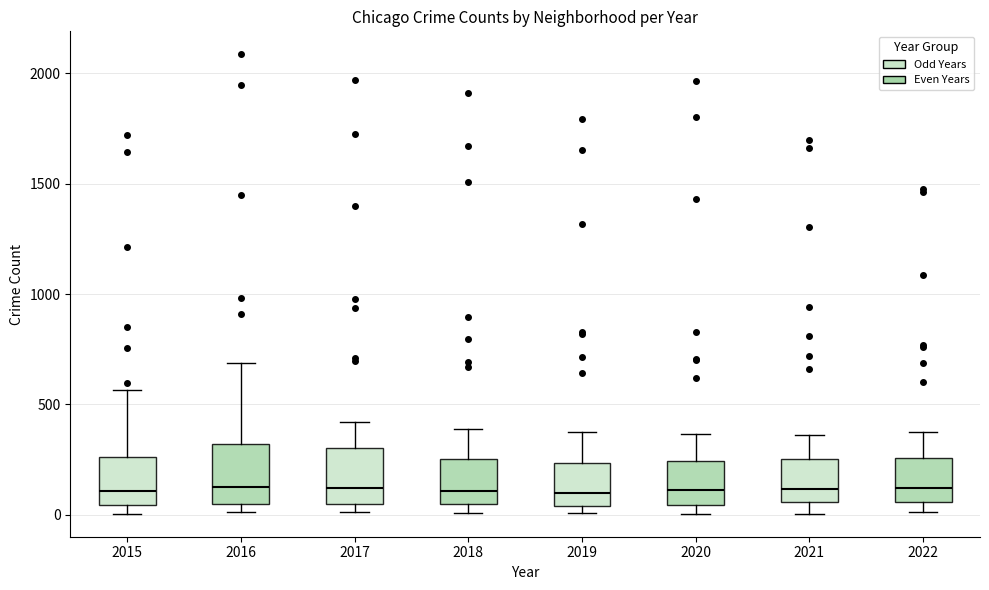

Reading left to right, transcribe this box plot: for each box, give where its median line is, the range the box spans, and where its two whiskers end, as read against the y-axis. The values are not printed on the chart, so give them approximately, as read against the axis.

2015: median 100, box 50 to 250, whiskers 0 to 550
2016: median 150, box 50 to 300, whiskers 0 to 700
2017: median 100, box 50 to 300, whiskers 0 to 400
2018: median 100, box 50 to 250, whiskers 0 to 400
2019: median 100, box 50 to 250, whiskers 0 to 400
2020: median 100, box 50 to 250, whiskers 0 to 350
2021: median 100, box 50 to 250, whiskers 0 to 350
2022: median 100, box 50 to 250, whiskers 0 to 350